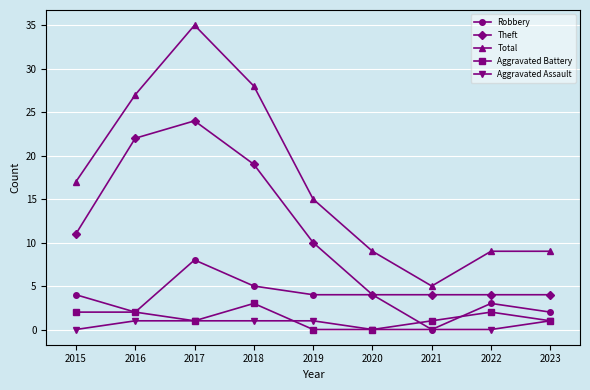

Does the chart have visible grid lines?

Yes